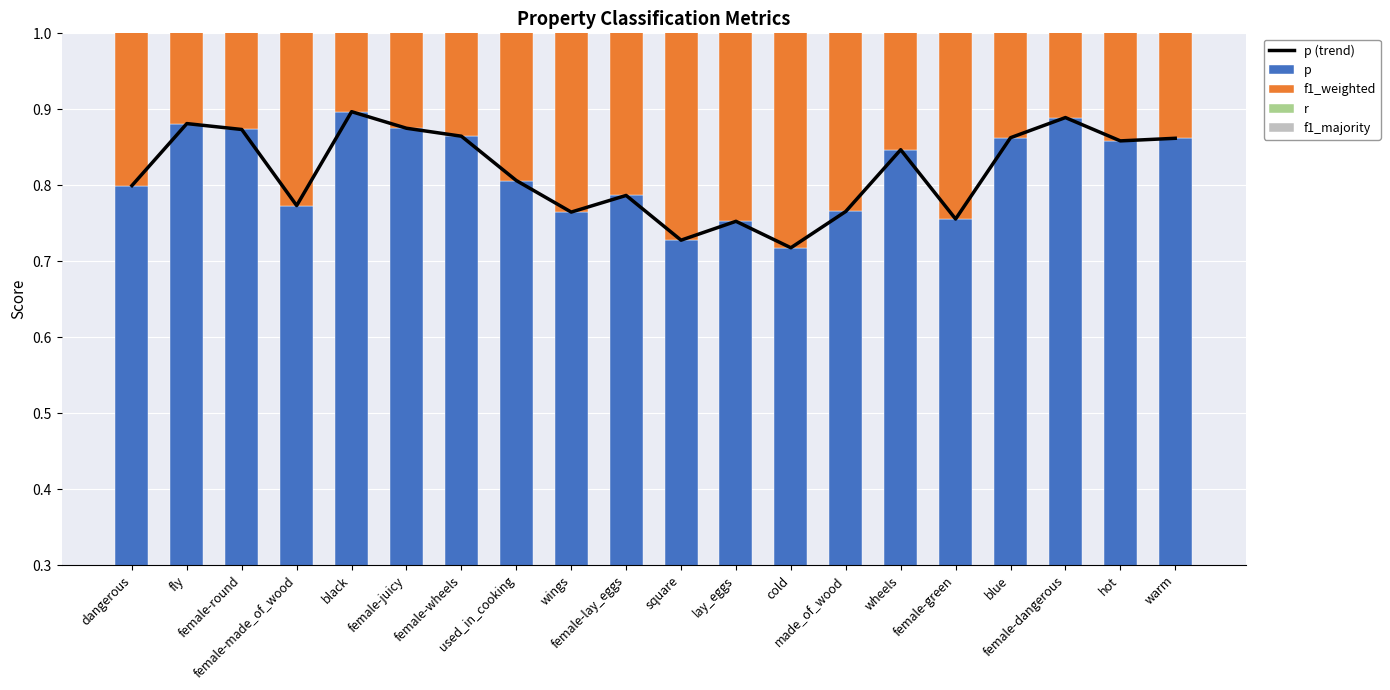

Reading left to right, what are all the values shown in this chart?

p (trend): 0.8	0.9	0.9	0.8	0.9	0.9	0.9	0.8	0.8	0.8	0.7	0.8	0.7	0.8	0.8	0.8	0.9	0.9	0.9	0.9
p: 0.8	0.9	0.9	0.8	0.9	0.9	0.9	0.8	0.8	0.8	0.7	0.8	0.7	0.8	0.8	0.8	0.9	0.9	0.9	0.9
f1_weighted: 0.8	0.9	0.9	0.8	0.9	0.9	0.8	0.8	0.8	0.8	0.7	0.8	0.7	0.7	0.8	0.8	0.9	0.9	0.9	0.9
r: 0.8	0.9	0.9	0.8	0.9	0.9	0.8	0.8	0.8	0.8	0.8	0.8	0.7	0.8	0.8	0.8	0.9	0.9	0.9	0.9
f1_majority: 0.4	0.5	0.8	0.6	0.5	0.4	0.6	0.5	0.4	0.5	0.7	0.5	0.6	0.6	0.6	0.4	0.5	0.4	0.6	0.7